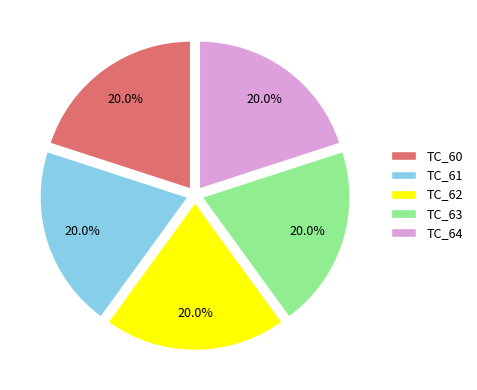

Is it true that TC_62 is 20% of the pie?

True